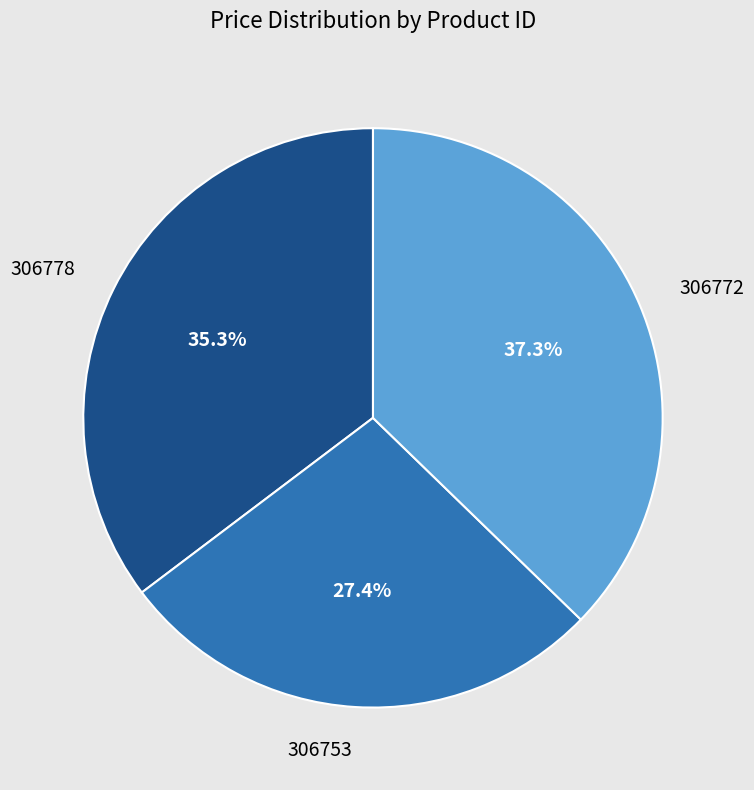

Count the number of slices in the pie.

3